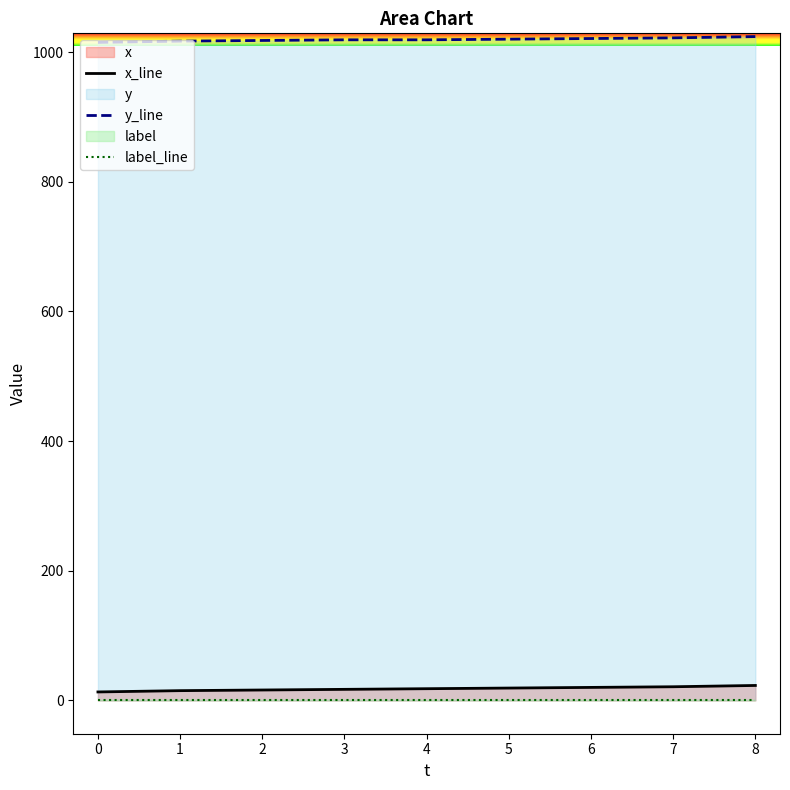

At how many categories does at least one series exceed 738?

9